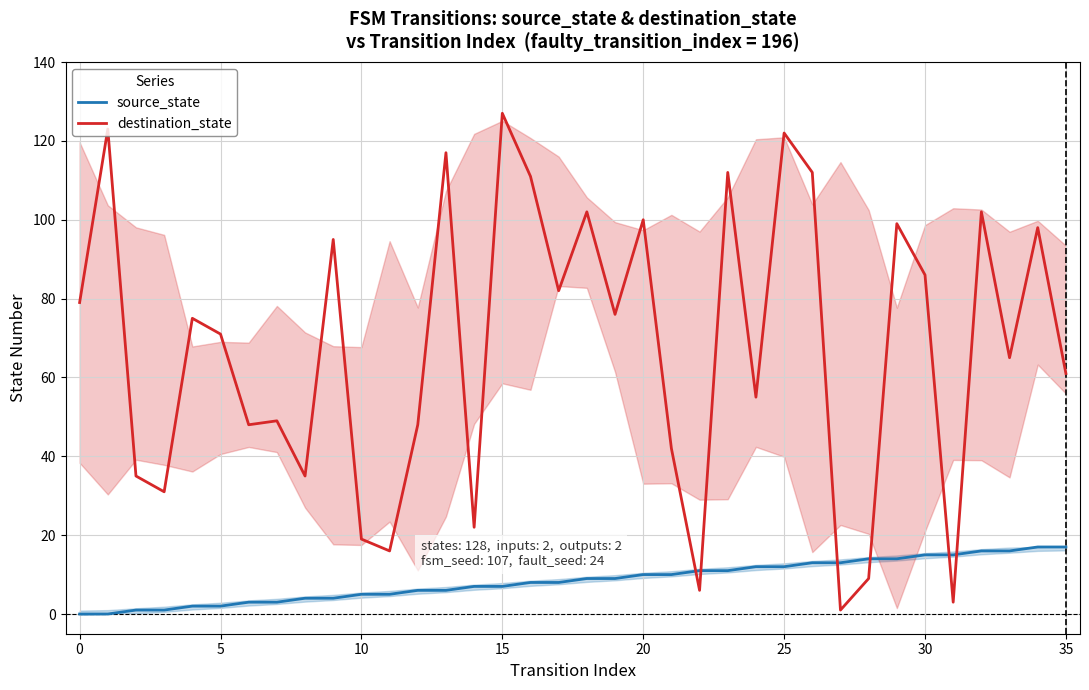

What is the average value of the source_state series?

8